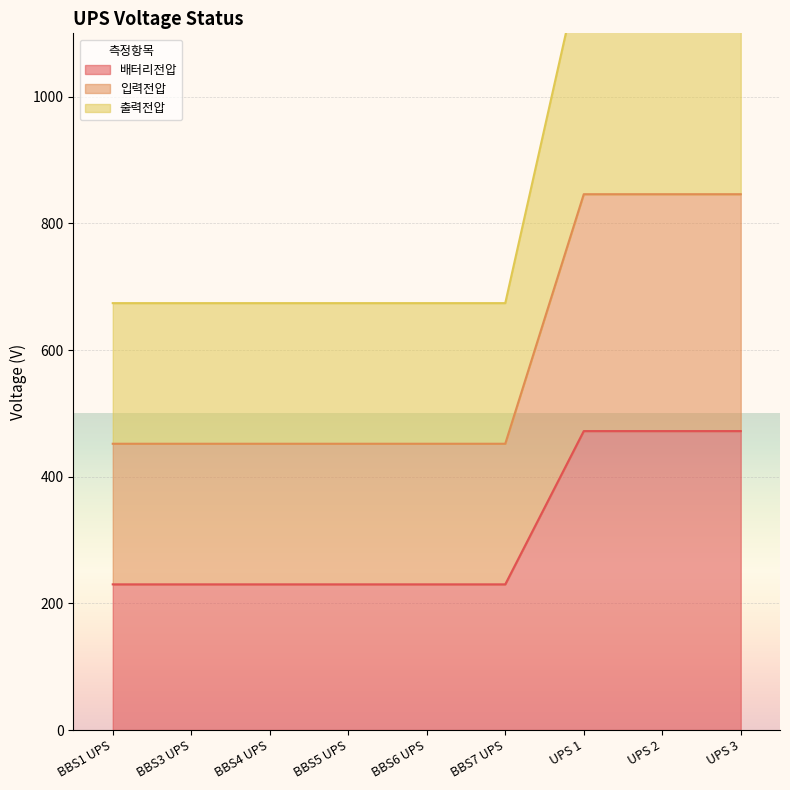

True or false: 배터리전압 and 출력전압 cross at least once.

False